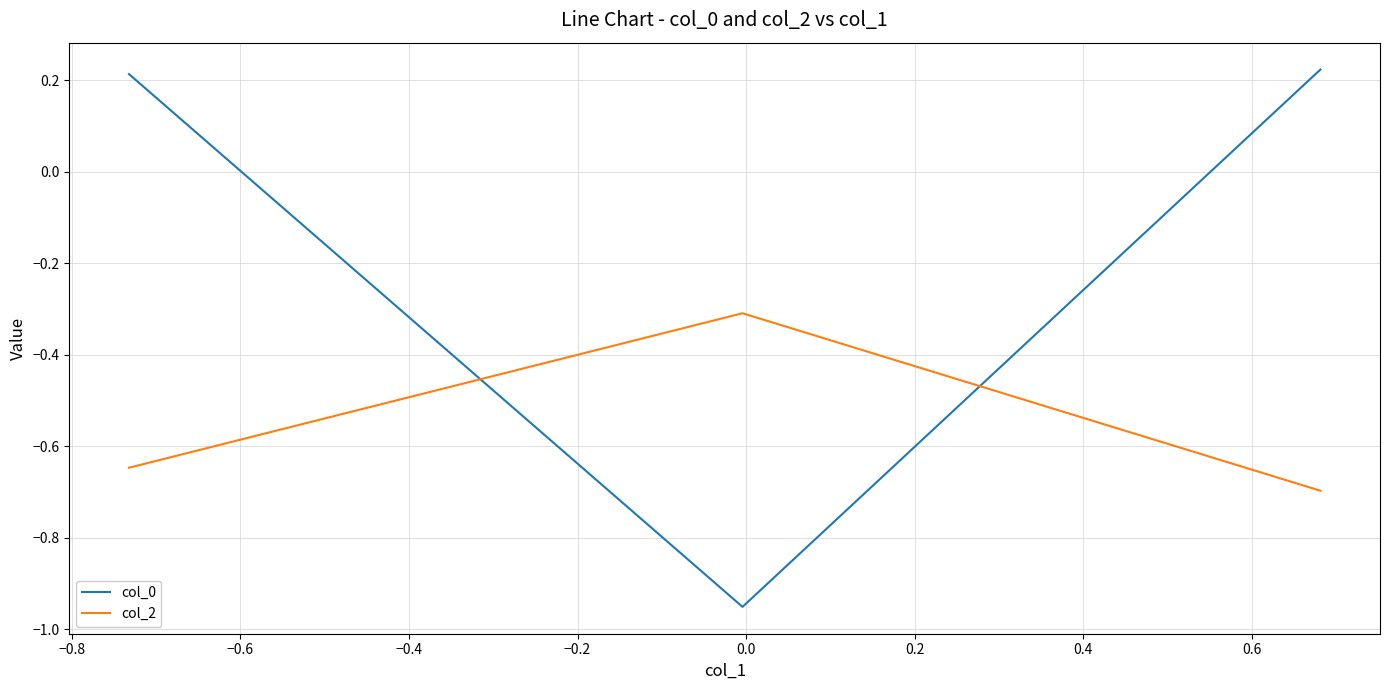

What is the highest value of the col_2 series?

-0.3